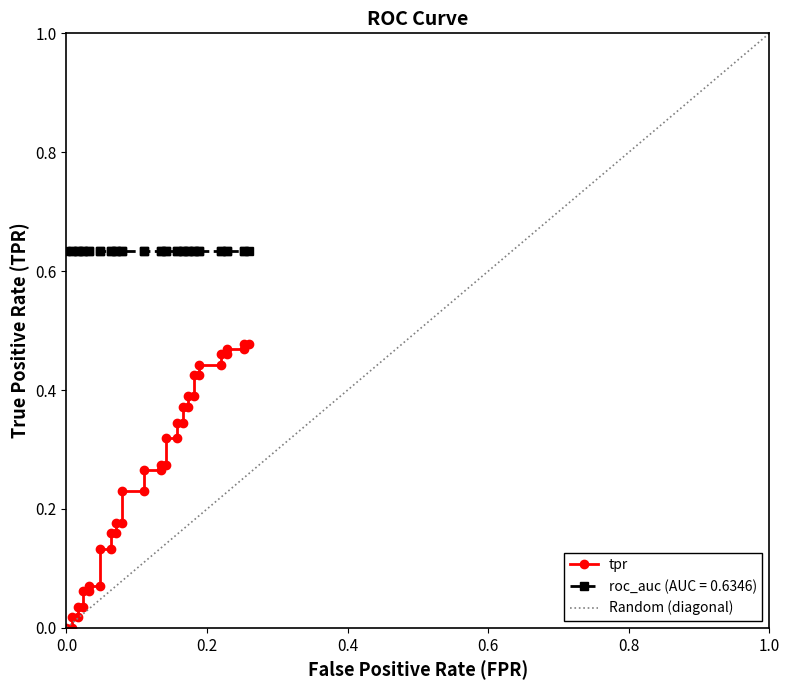

What is the difference between the maximum and minimum values?

0.5